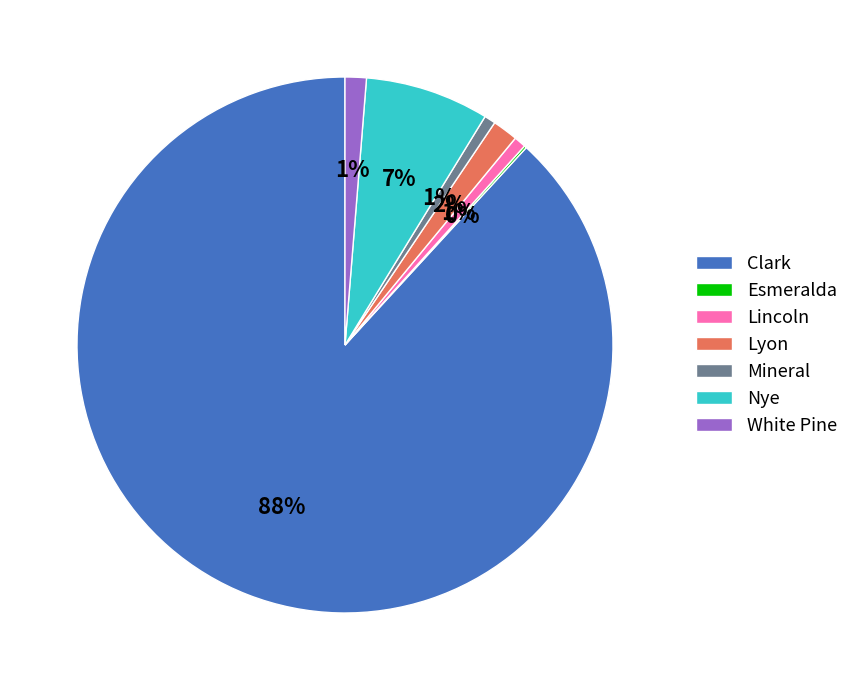

The White Pine slice represents 1% of the pie. True or false?

True